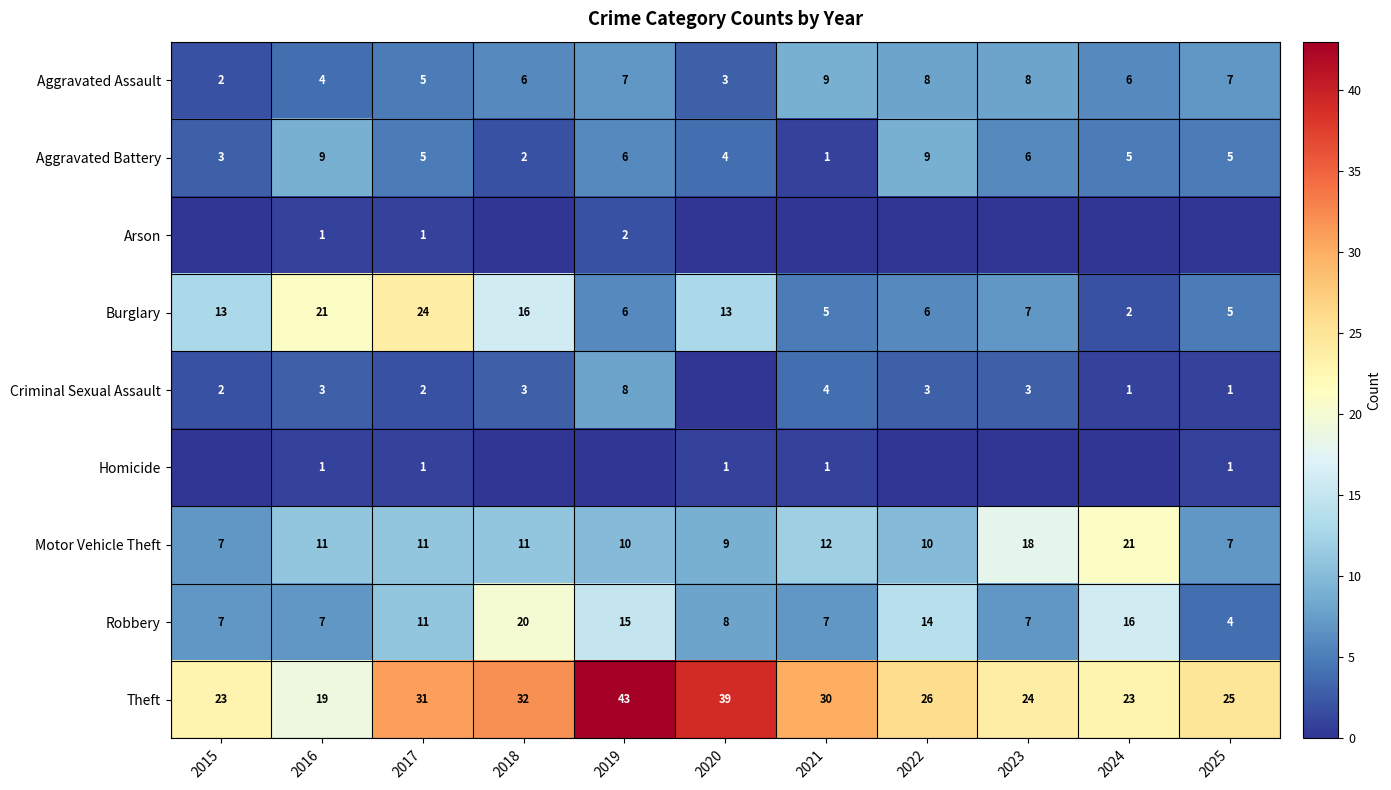

What is the difference between the second highest and minimum values in the Aggravated Battery series?

8